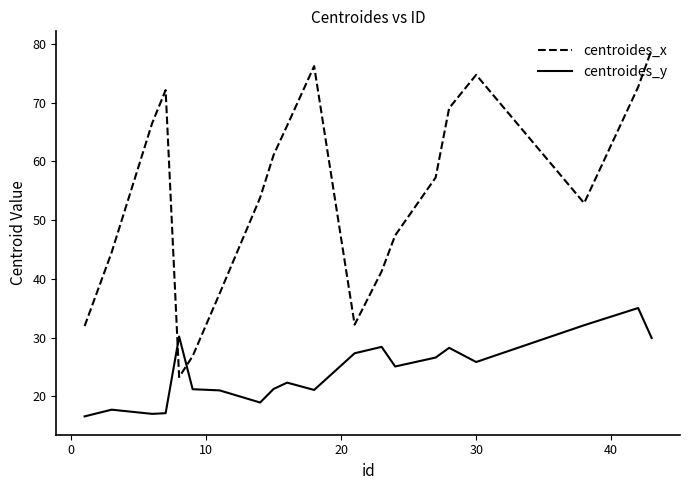

What is the smallest value displayed?

16.6